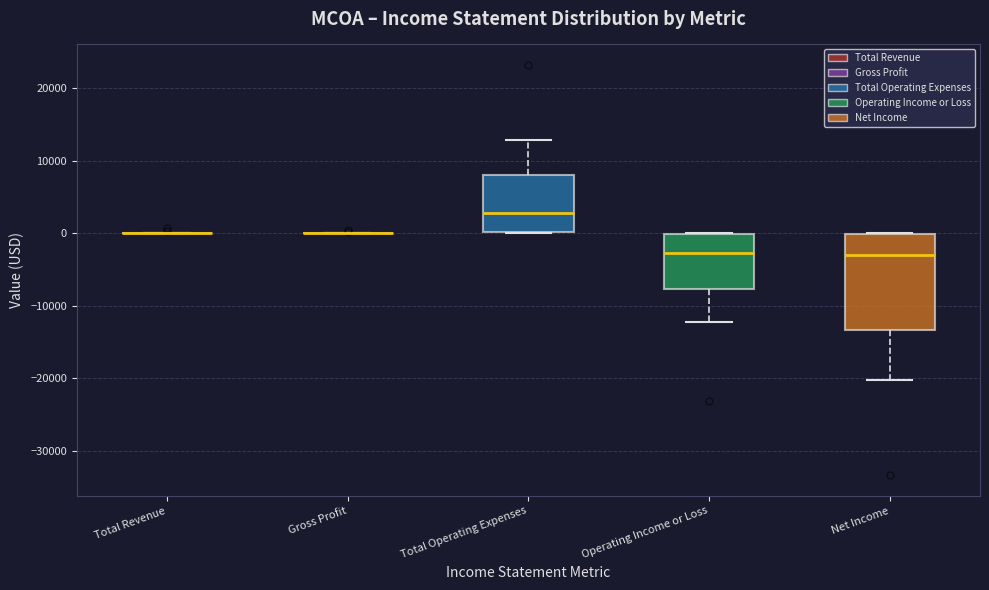

Comparing the boxes themselves (not the whiskers), which one is the tallest?

Net Income